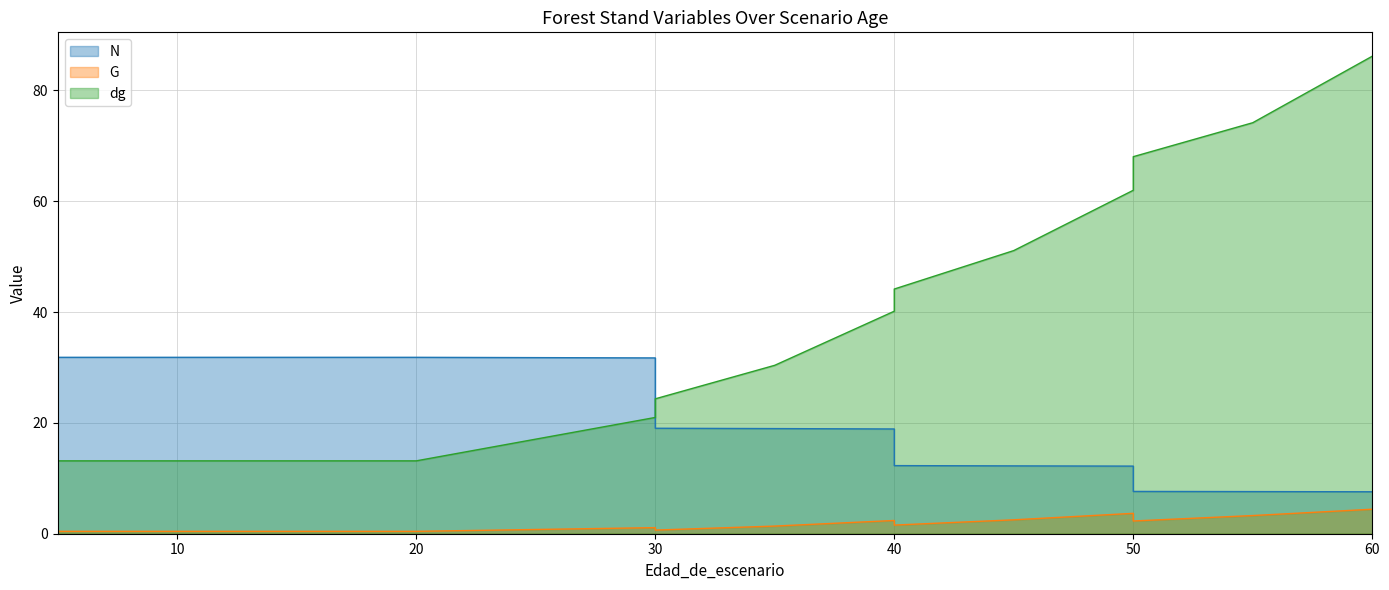

Which series has the largest total across all categories?

dg